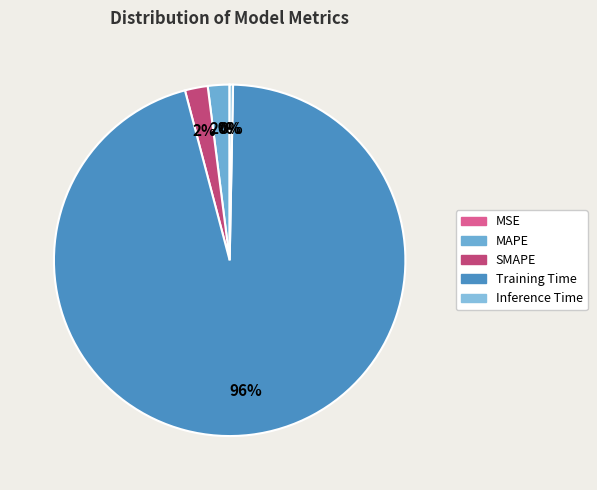

True or false: MAPE accounts for 1% of the total.

False